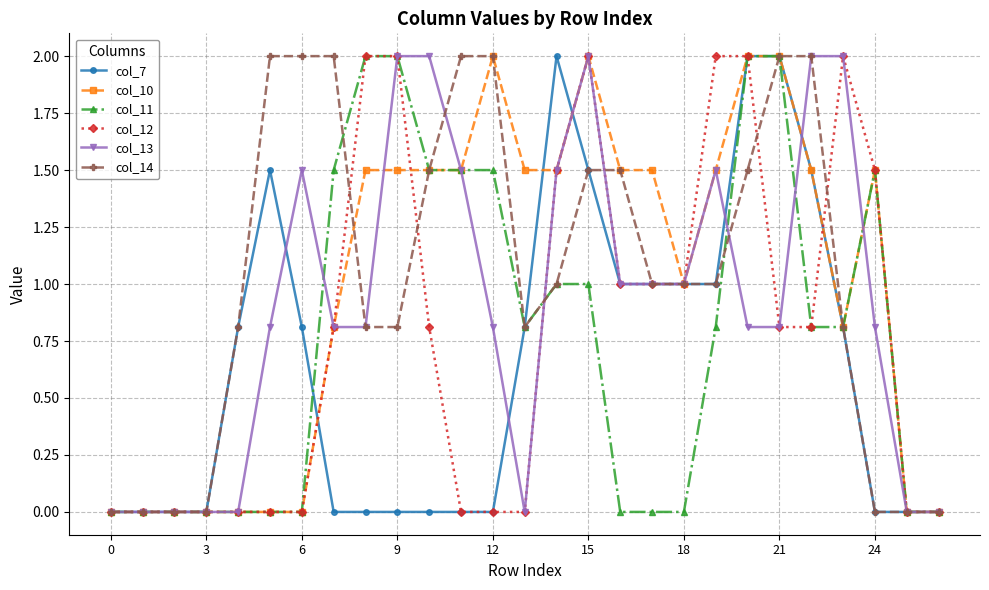

True or false: col_13 has more than 1 points higher than both neighbors.

True